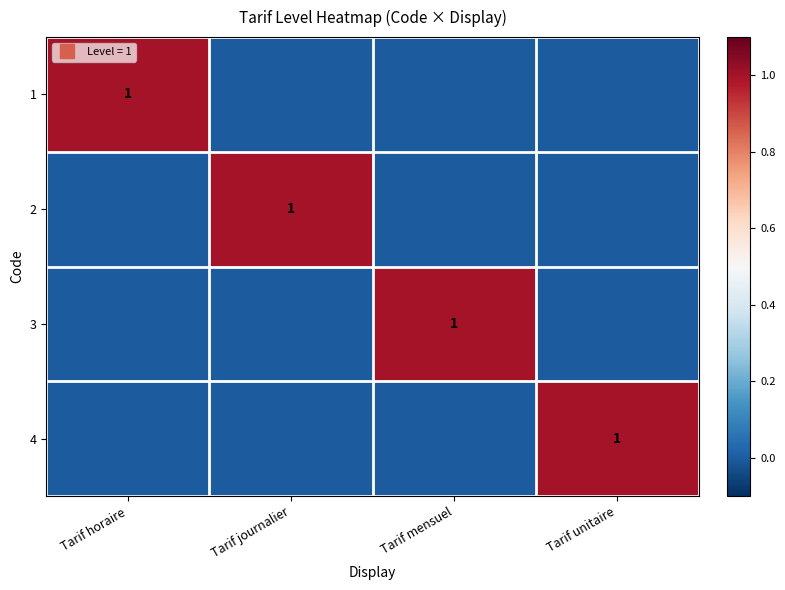

Which series has the largest range (max minus min)?

1